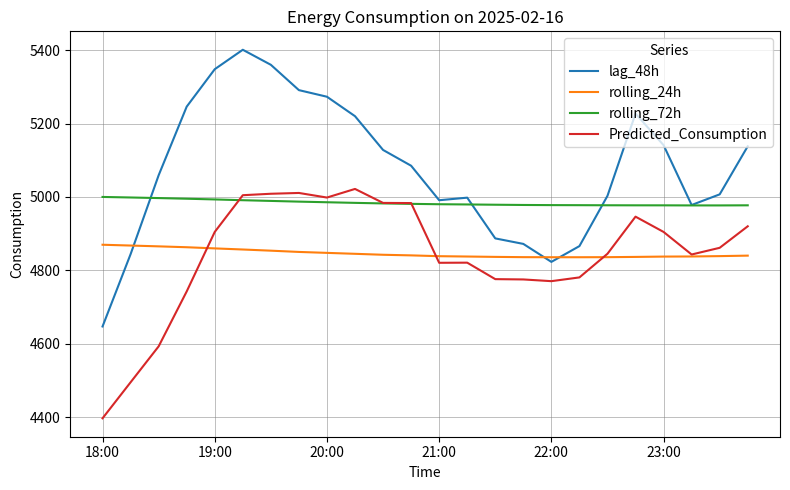

How many times do rolling_72h and Predicted_Consumption cross each other?

2